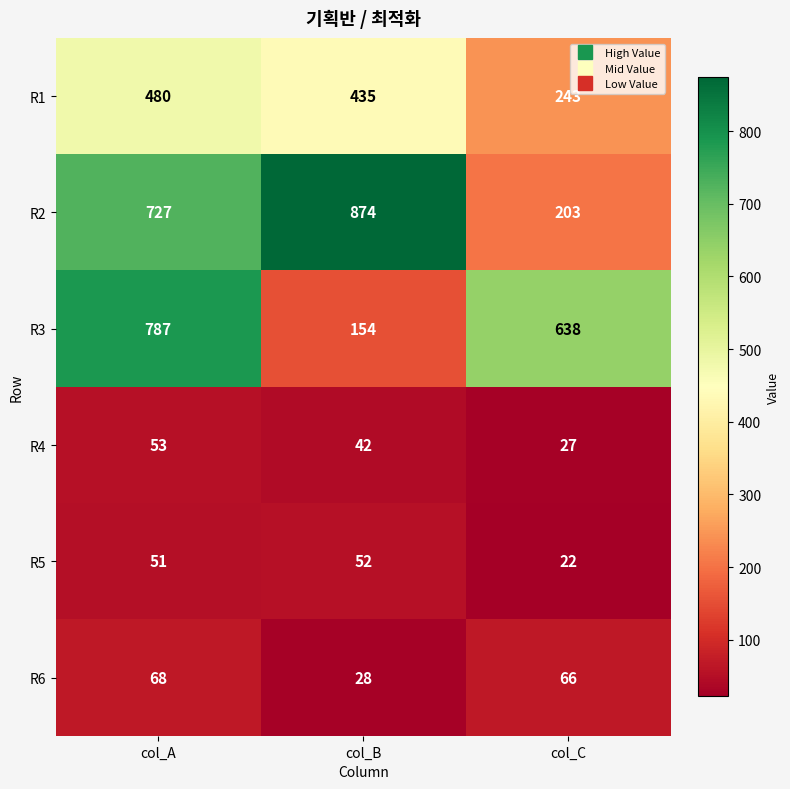

Reading left to right, what are all the values shown in this chart?

R1: col_A=480	col_B=435	col_C=243
R2: col_A=727	col_B=874	col_C=203
R3: col_A=787	col_B=154	col_C=638
R4: col_A=53	col_B=42	col_C=27
R5: col_A=51	col_B=52	col_C=22
R6: col_A=68	col_B=28	col_C=66